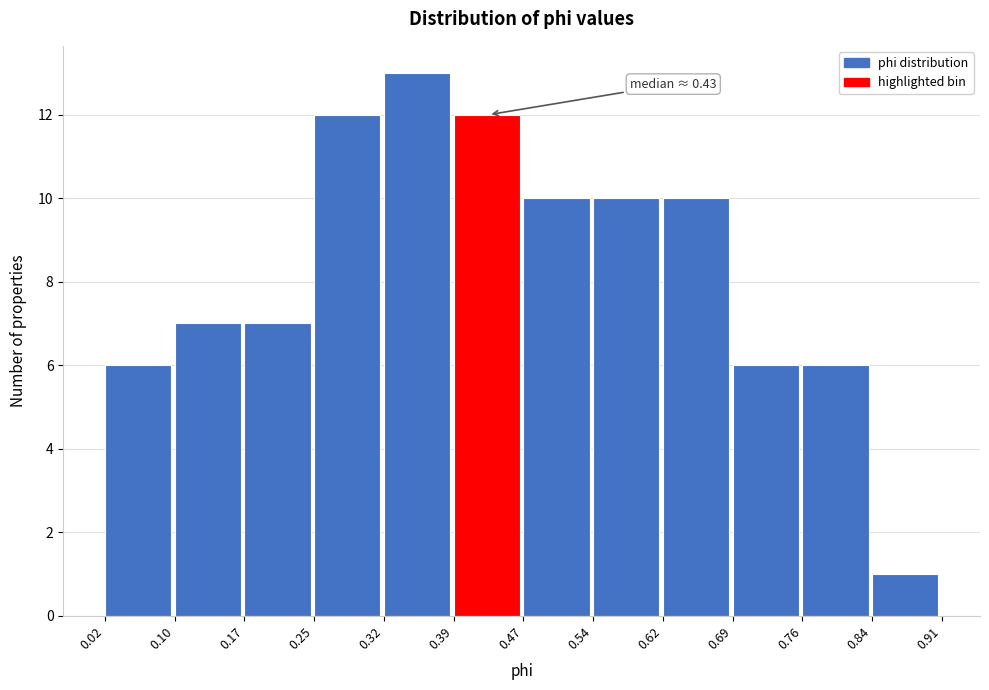

Which range on the x-axis has the tallest bar?

0.32 to 0.39